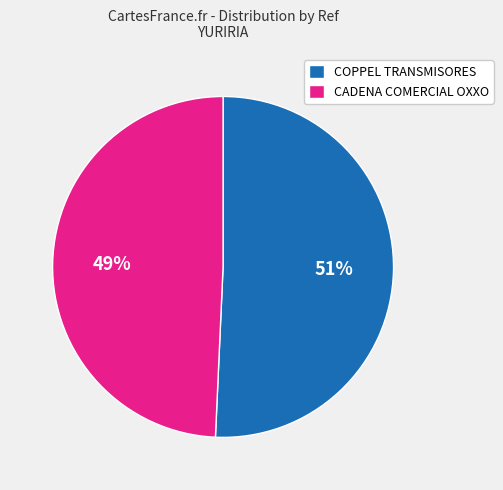

Which slice represents more than half of the pie?

COPPEL TRANSMISORES